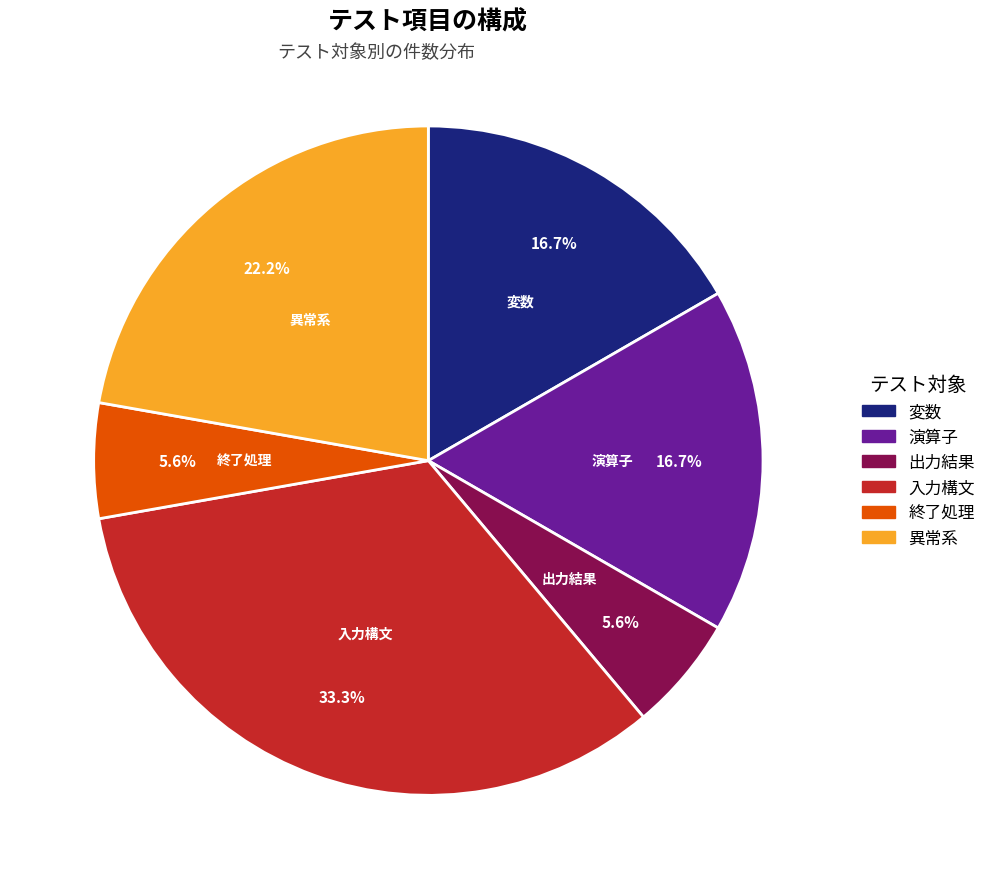

How many slices are in this pie chart?

6